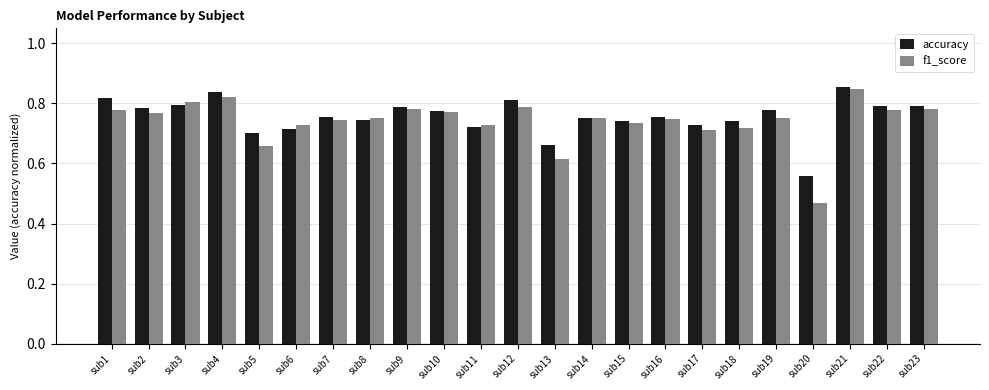

Rank the series at sub20 from lowest to highest value.

f1_score, accuracy